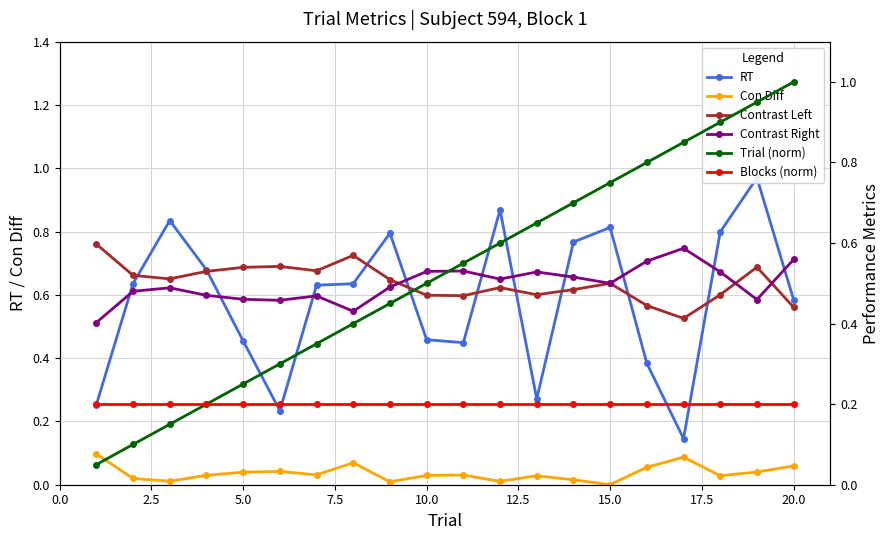

How many interior local peaks does the Contrast Right series have?

5